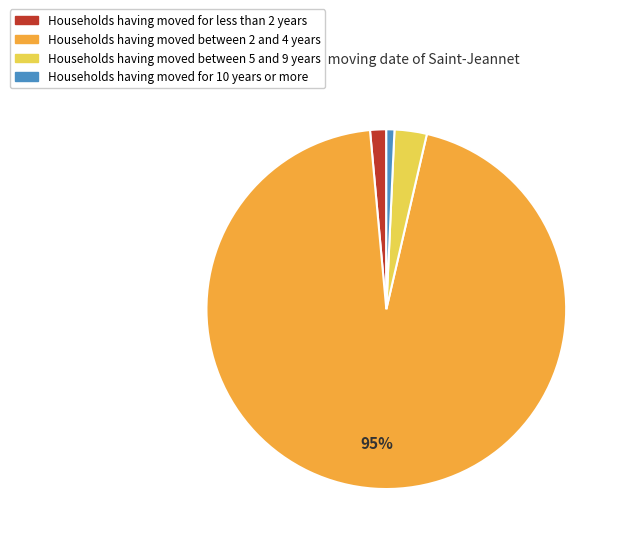

Does any single category account for the majority?

Yes